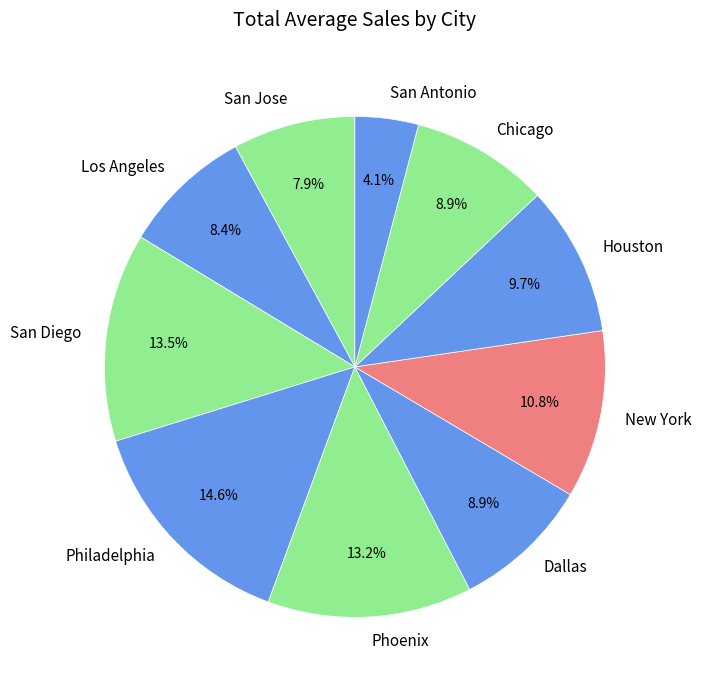

Which has a higher value, San Antonio or San Jose?

San Jose